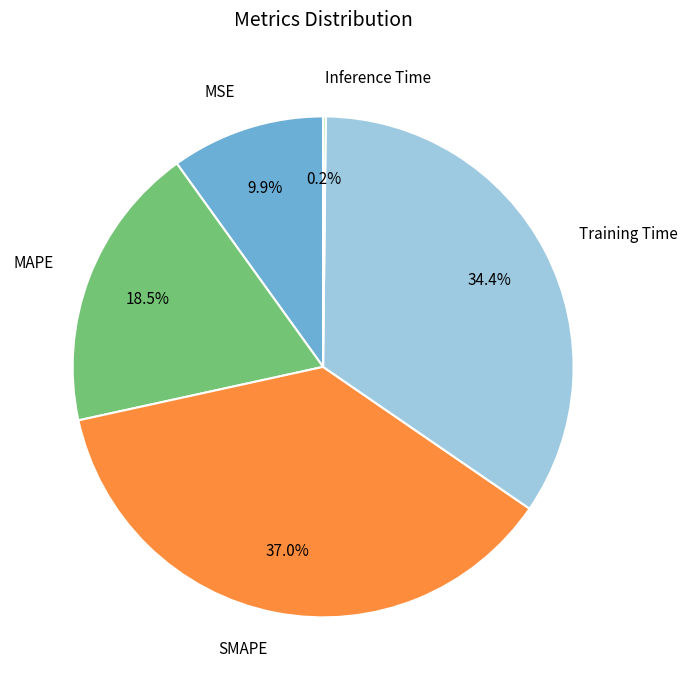

Is there a majority slice in this chart?

No